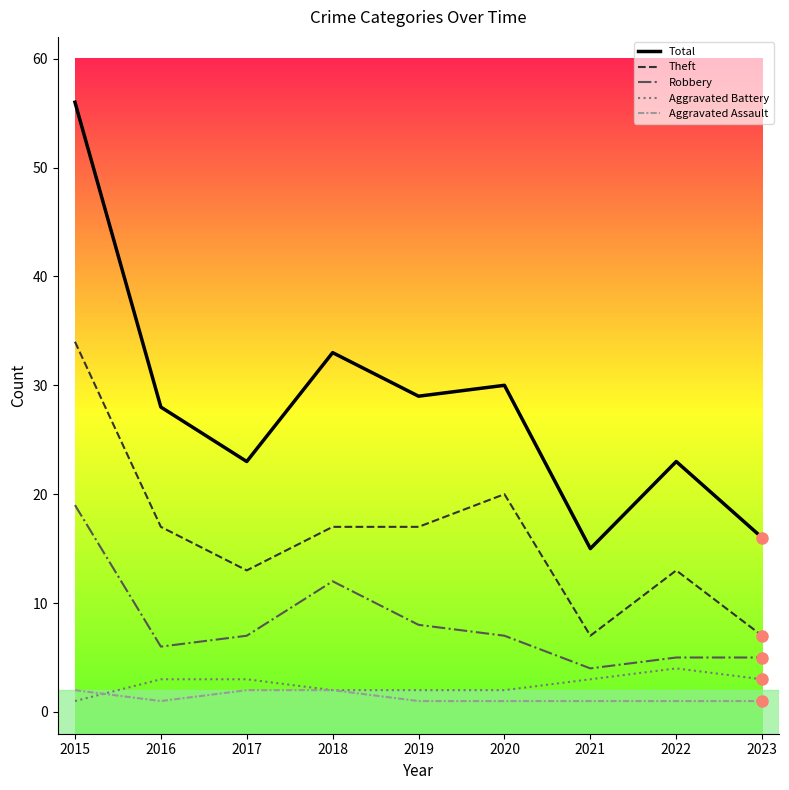

What is the difference between the maximum and minimum values in the Aggravated Battery series?

3